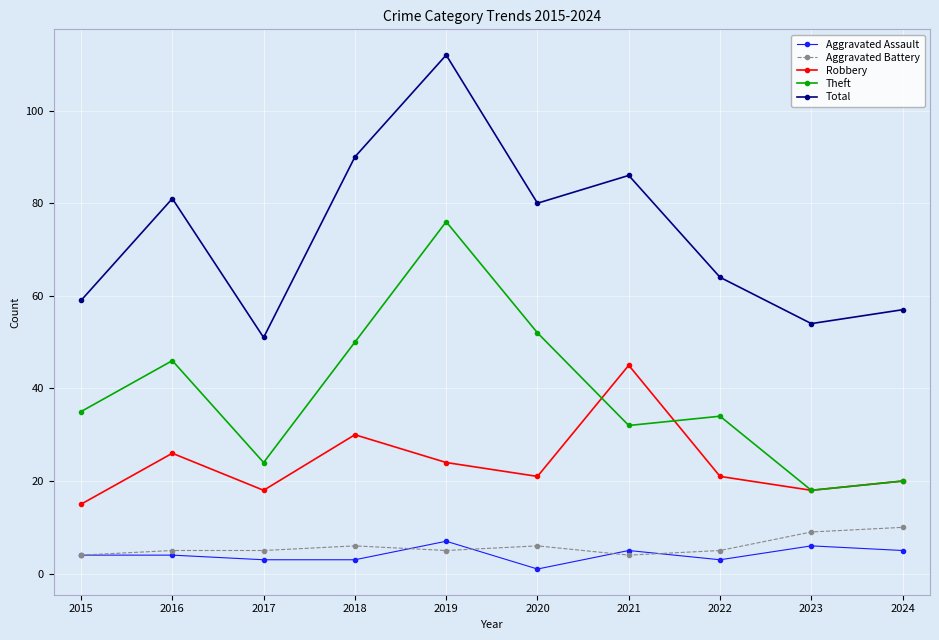

What is the difference between the maximum and minimum values in the Aggravated Battery series?

6